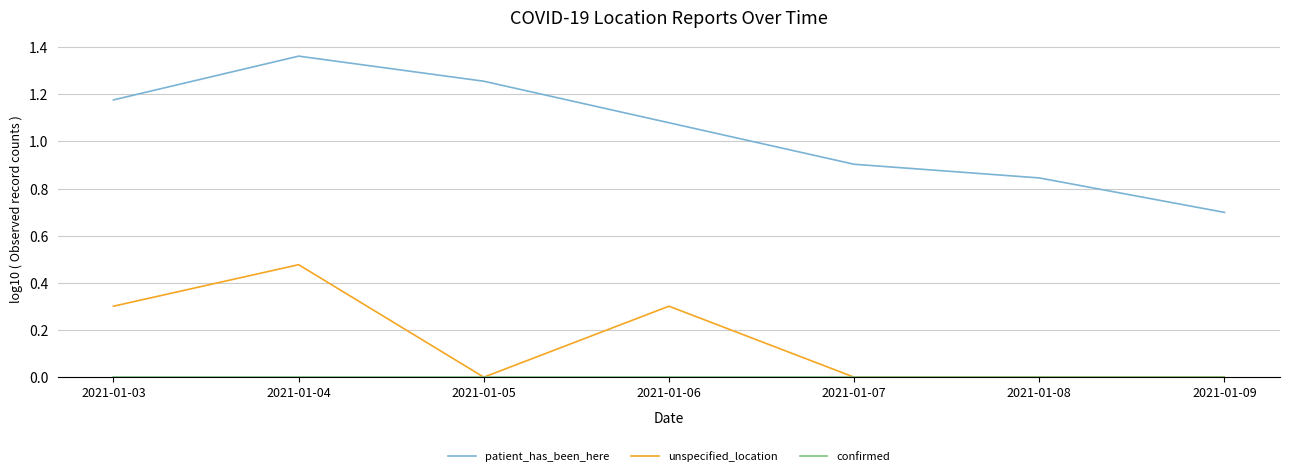

Which series has the largest total across all categories?

patient_has_been_here